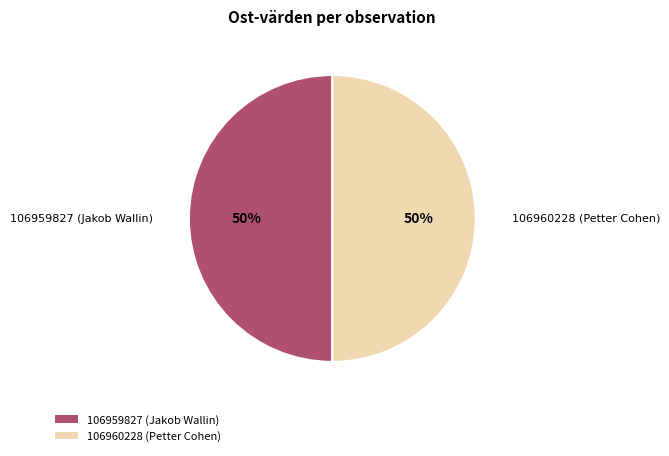

The 106960228 (Petter Cohen) slice represents 50% of the pie. True or false?

True